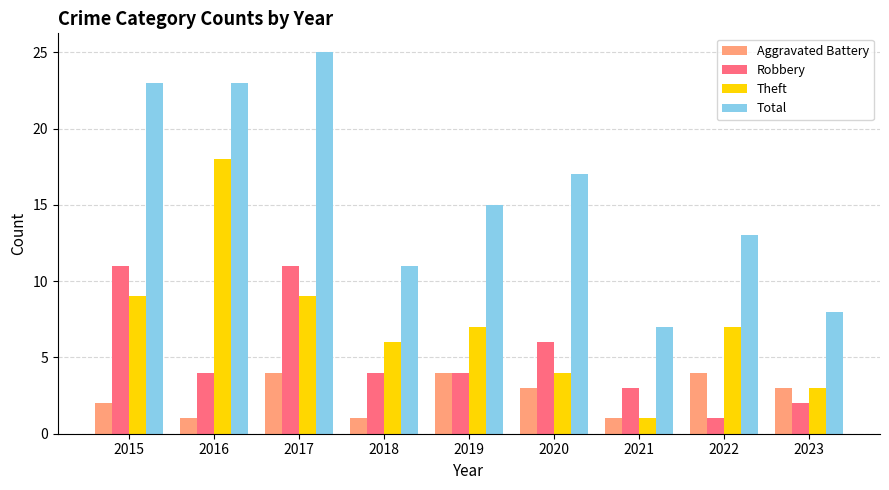

Count the number of categories in the chart.

9